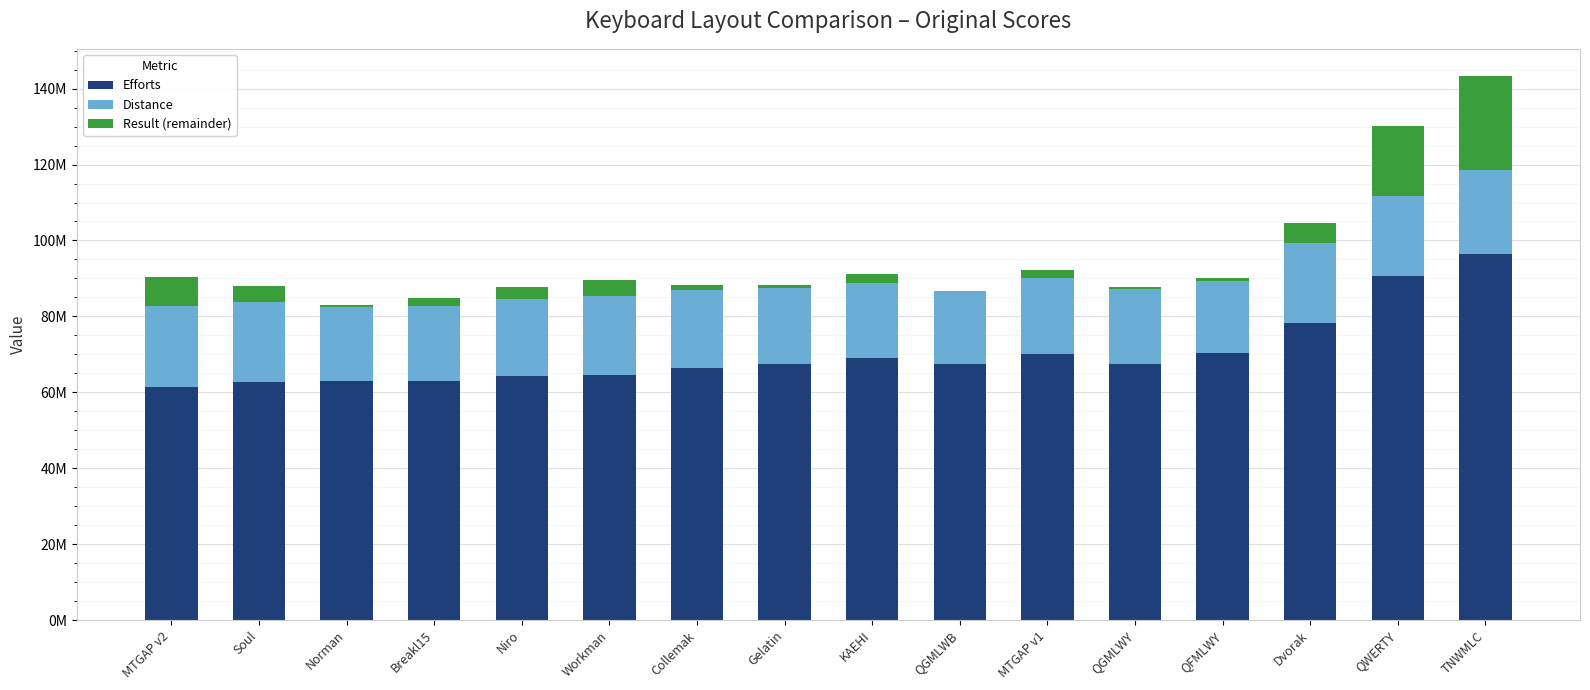

Are the bars horizontal?

No